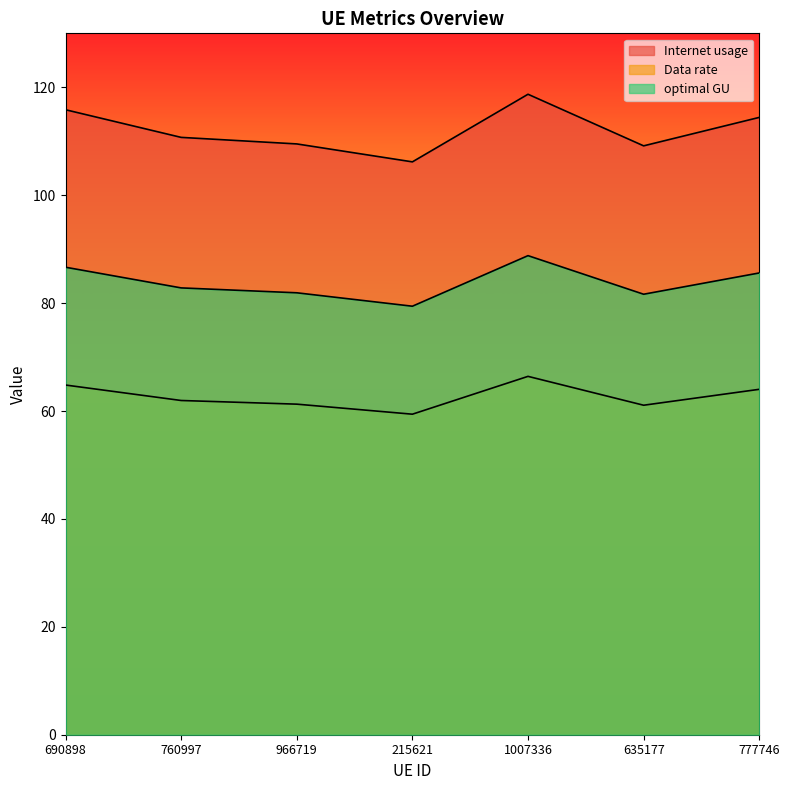

What is the total value across all series at 215621?

245.0